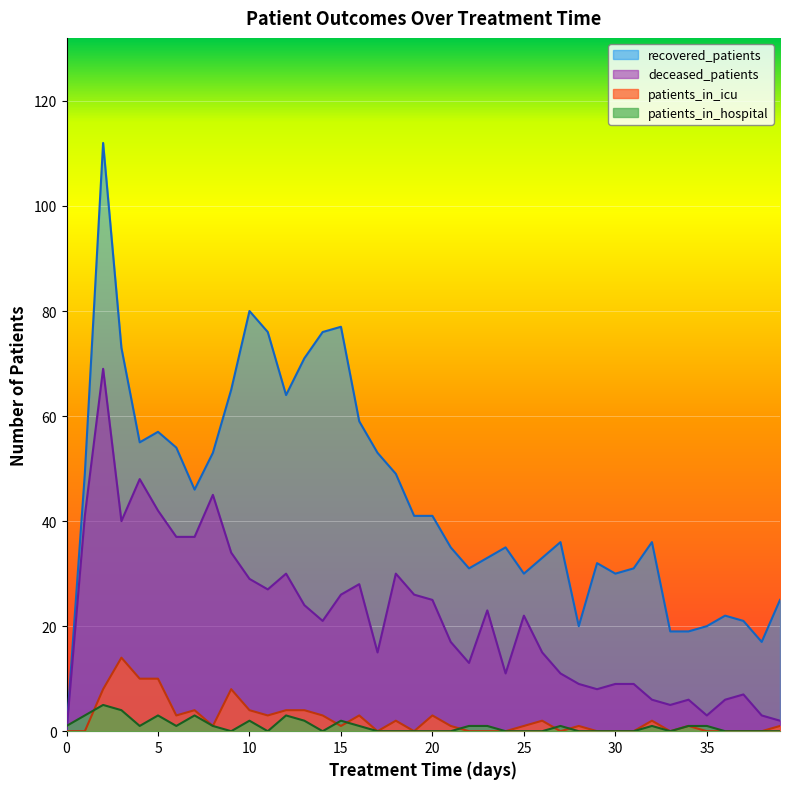

At which category is the sum across all series the highest?

2